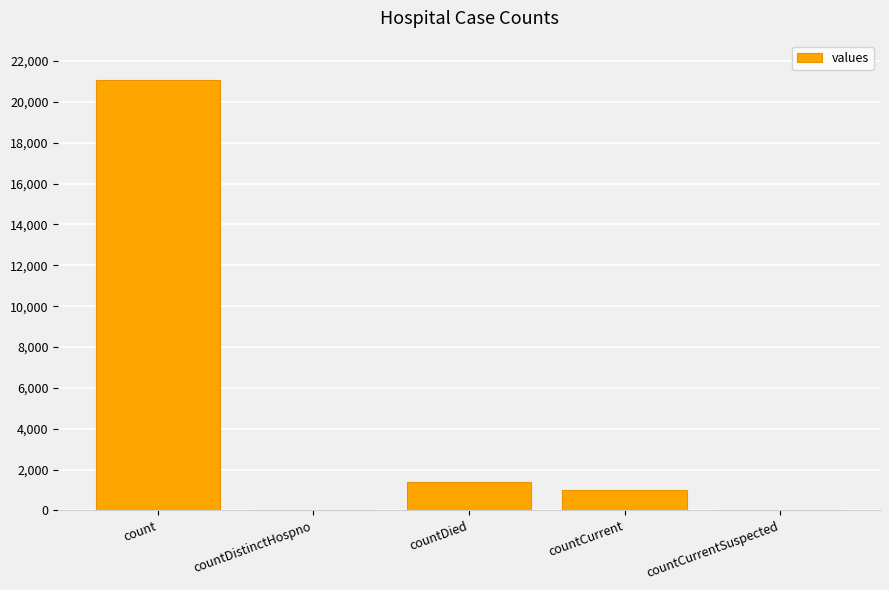

Is it true that the value at countDistinctHospno is -7760?

False